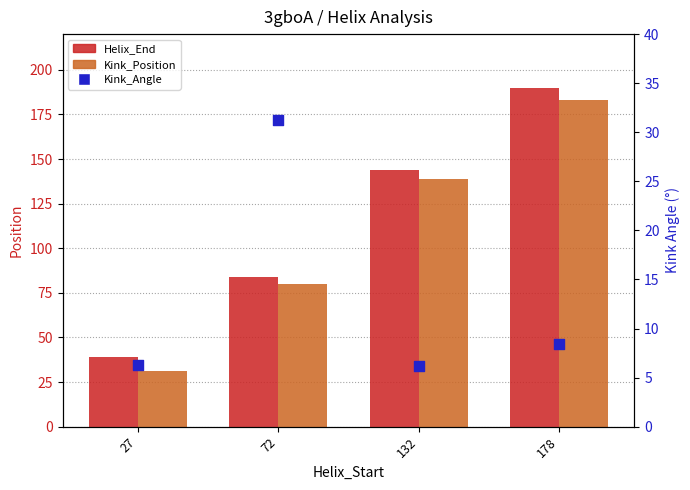

At how many categories does at least one series exceed 175?

1